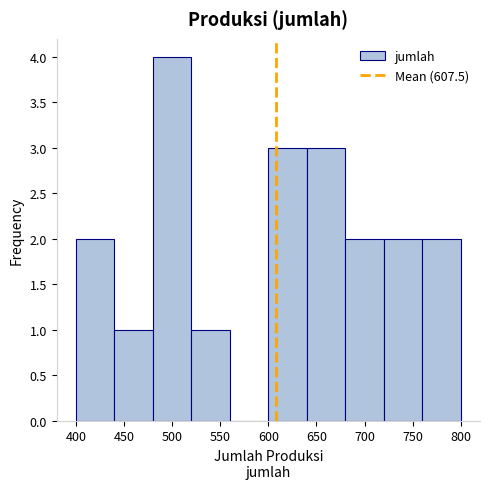

How tall is the bar that spans 400 to 440 on the x-axis? The values are not printed on the chart, so give them approximately, as read against the axis.

2